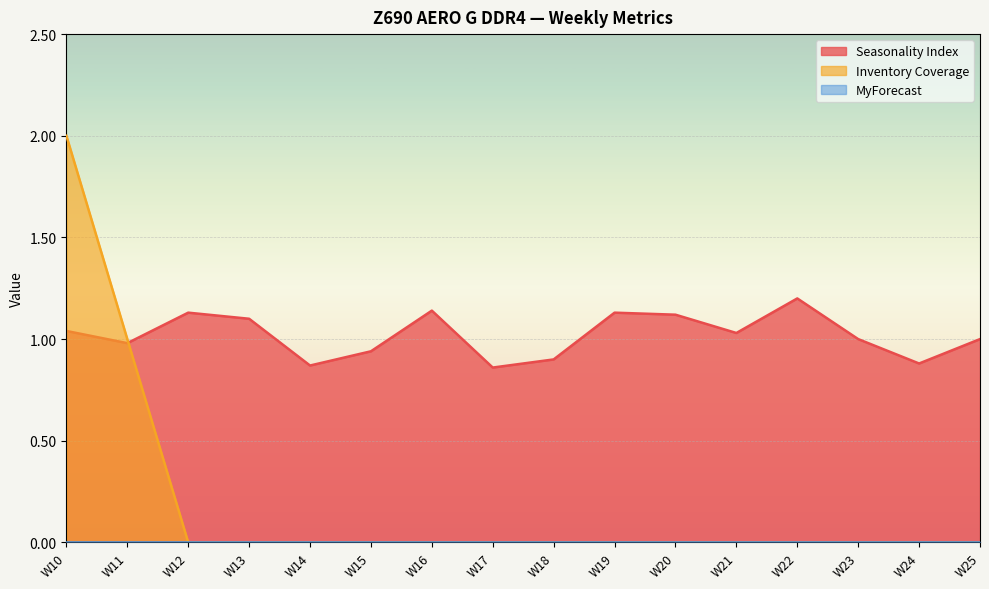

Which series has the largest total across all categories?

Seasonality Index